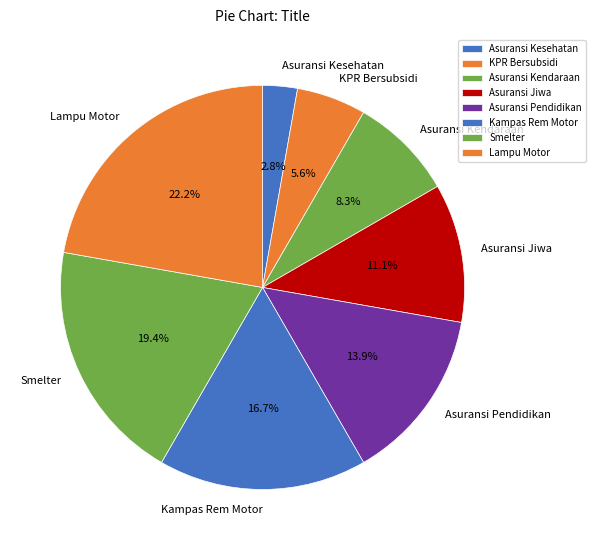

To the nearest percent, what is the difference between the Asuransi Jiwa and Asuransi Kendaraan slice percentages?

3%